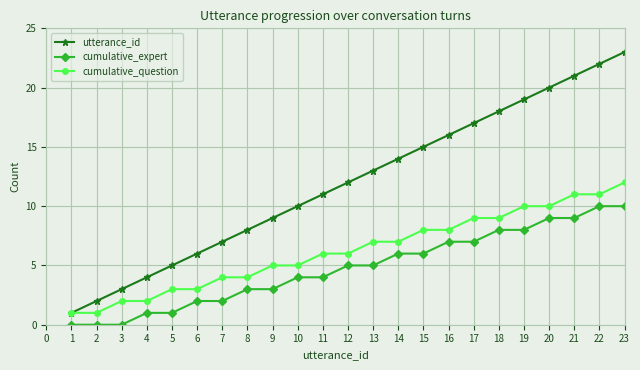

The value of cumulative_question at 7 is 4. True or false?

True